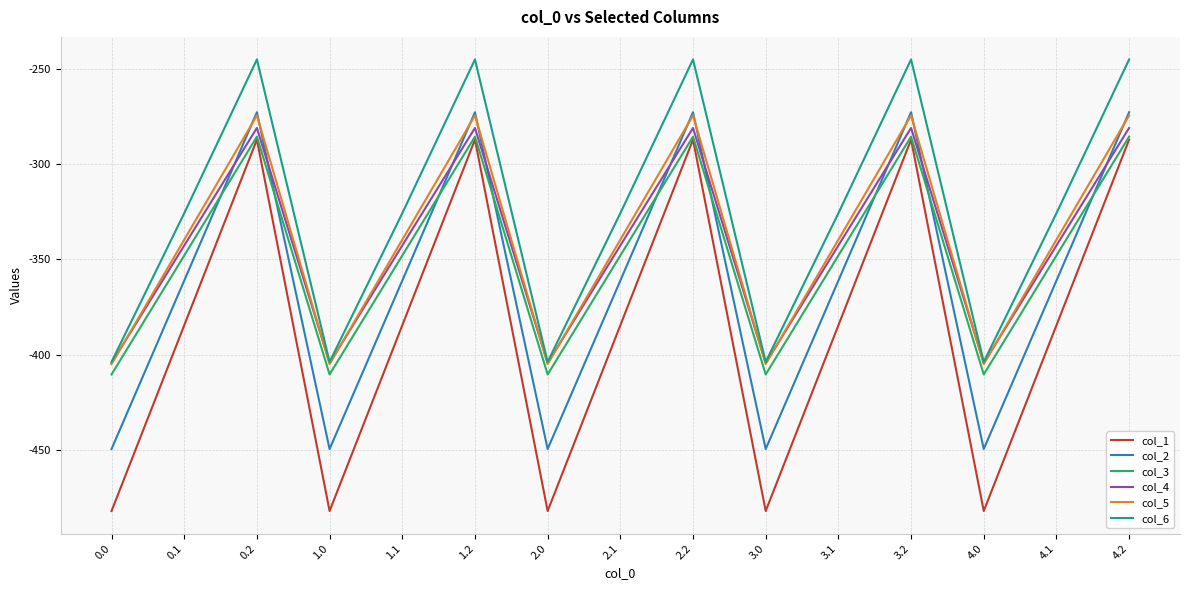

Which series has the largest total across all categories?

col_6